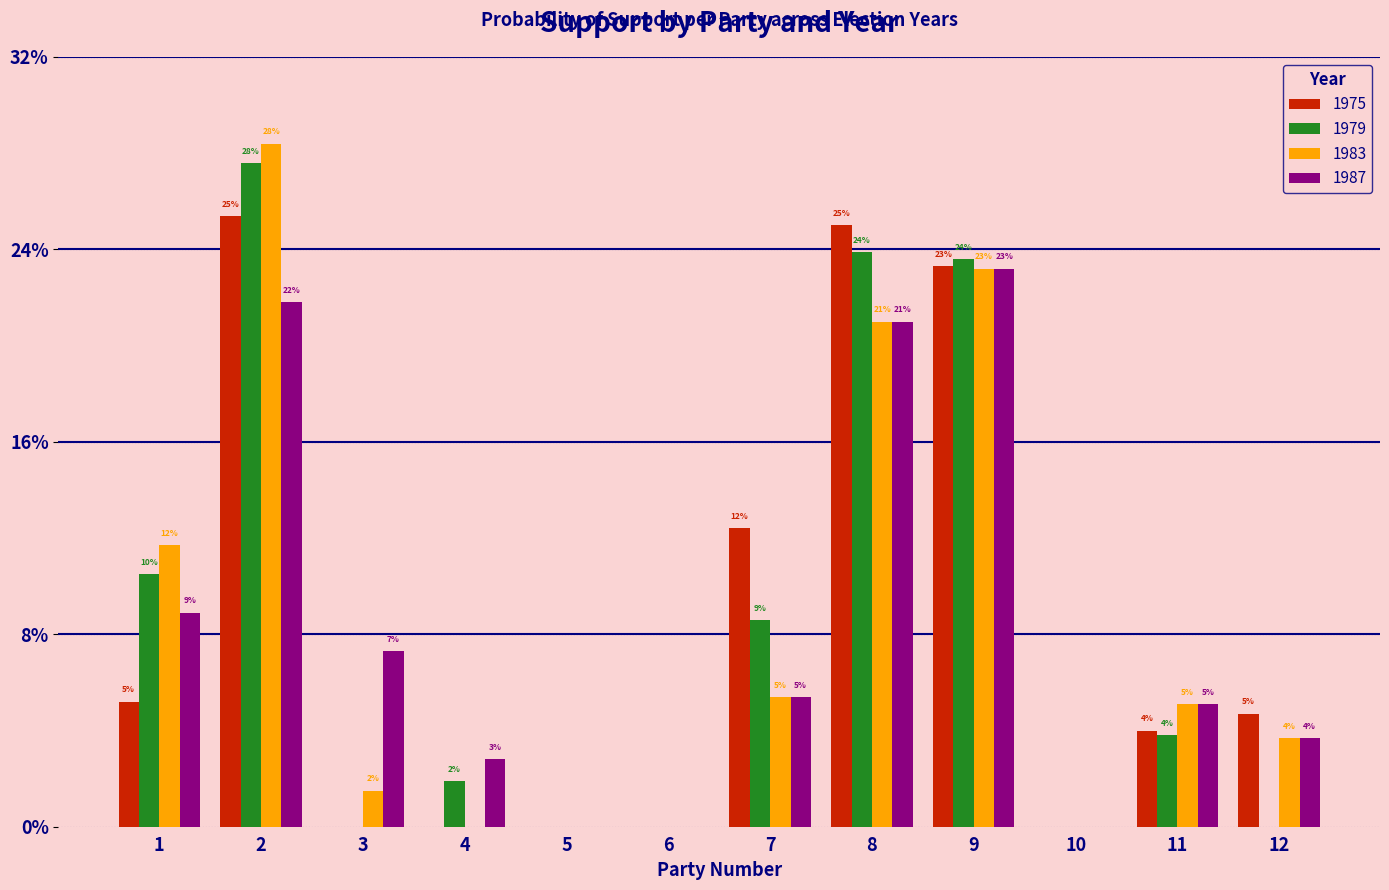

What is the sum of all 1983 values?

1.0